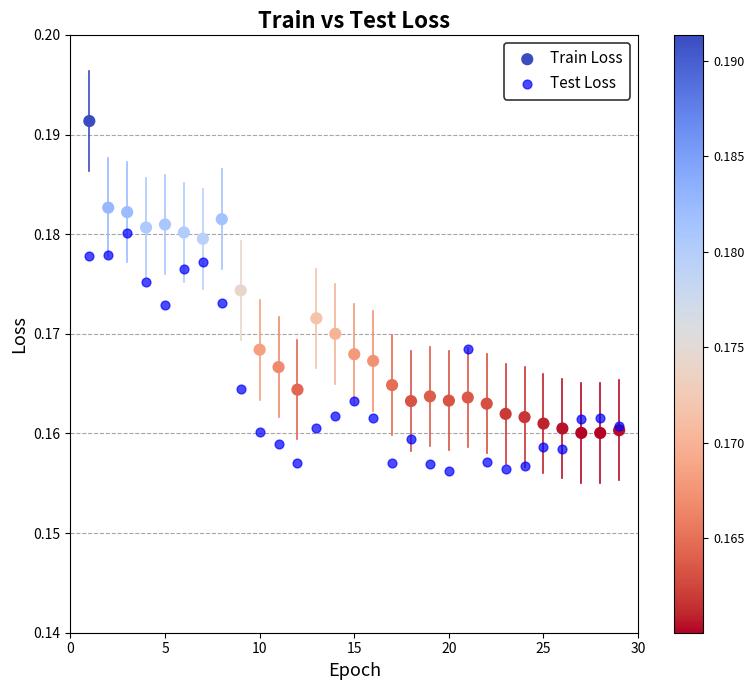

What are all the series names shown in the legend?

Train Loss, Test Loss